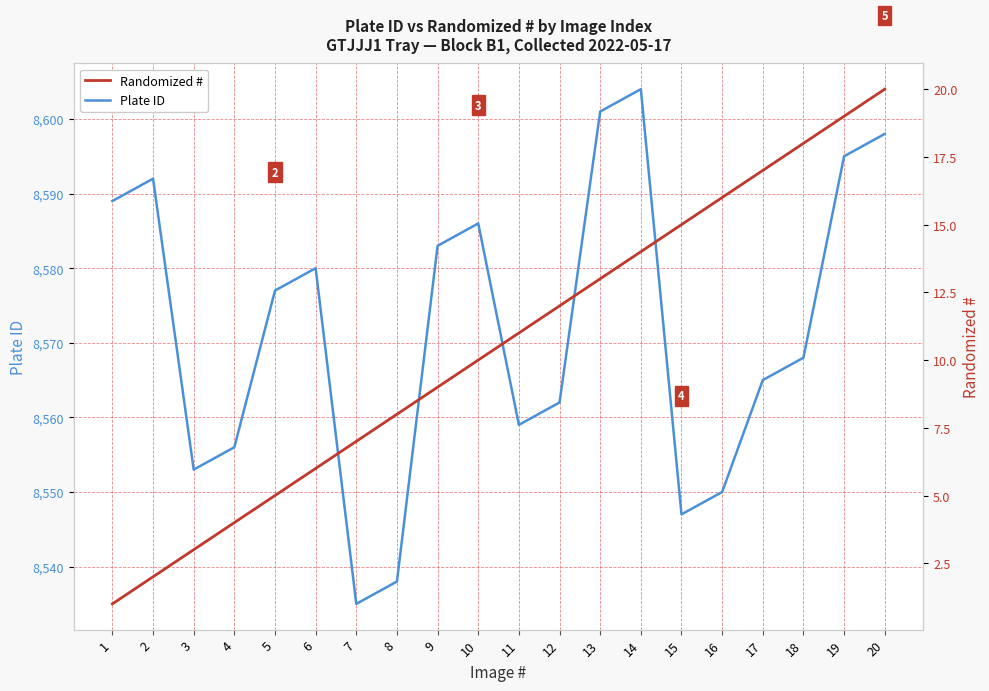

What is the minimum value shown in the chart?

1